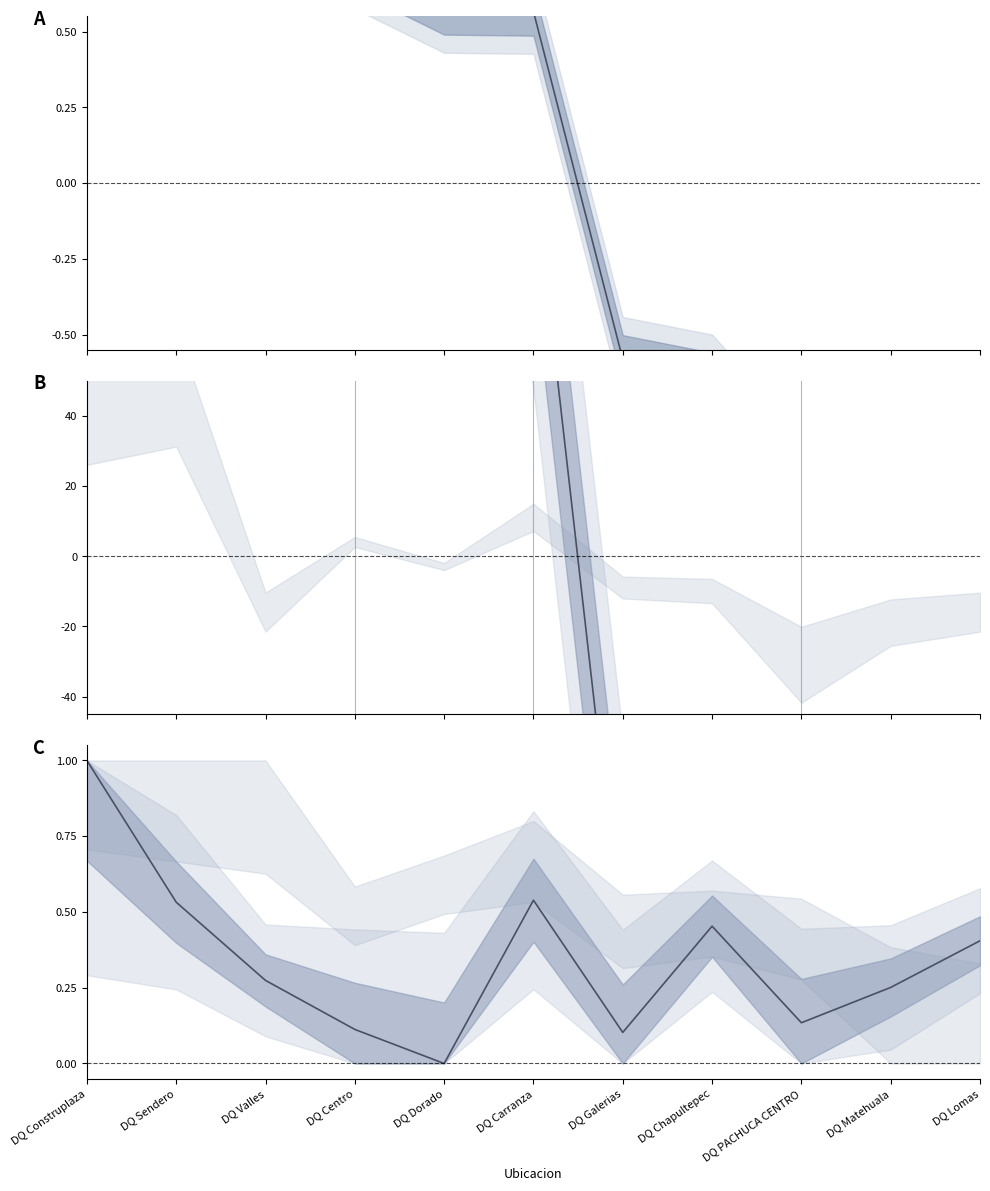

Reading left to right, list all the values displayed in this chart.

Ventas (norm.): DQ Construplaza=1.4	DQ Sendero=1.1	DQ Valles=0.8	DQ Centro=0.7	DQ Dorado=0.6	DQ Carranza=0.6	DQ Galerias=-0.6	DQ Chapultepec=-0.6	DQ PACHUCA CENTRO=-1.0	DQ Matehuala=-1.5	DQ Lomas=-1.4
Ordenes (centered): DQ Construplaza=187.8	DQ Sendero=275.8	DQ Valles=298.8	DQ Centro=364.8	DQ Dorado=375.8	DQ Carranza=110.8	DQ Galerias=-113.2	DQ Chapultepec=-246.2	DQ PACHUCA CENTRO=-267.2	DQ Matehuala=-487.2	DQ Lomas=-500.2
Ticket Promedio (scaled): DQ Construplaza=1.0	DQ Sendero=0.5	DQ Valles=0.3	DQ Centro=0.1	DQ Dorado=0.0	DQ Carranza=0.5	DQ Galerias=0.1	DQ Chapultepec=0.5	DQ PACHUCA CENTRO=0.1	DQ Matehuala=0.3	DQ Lomas=0.4